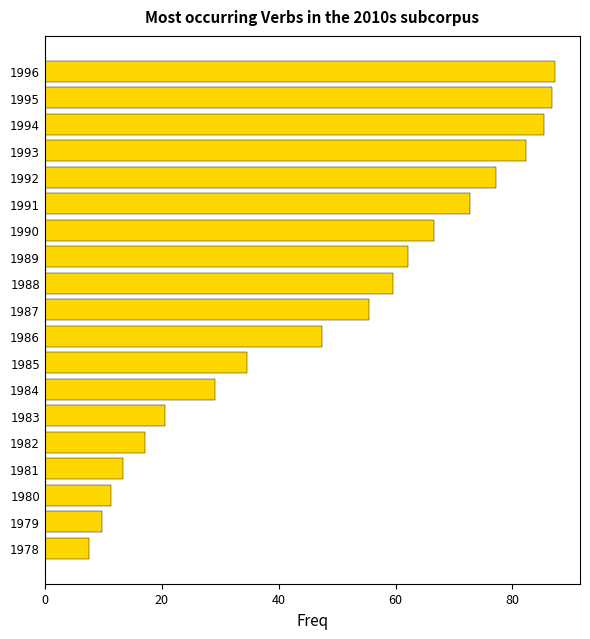

What is the difference between the maximum and minimum values?

79.7